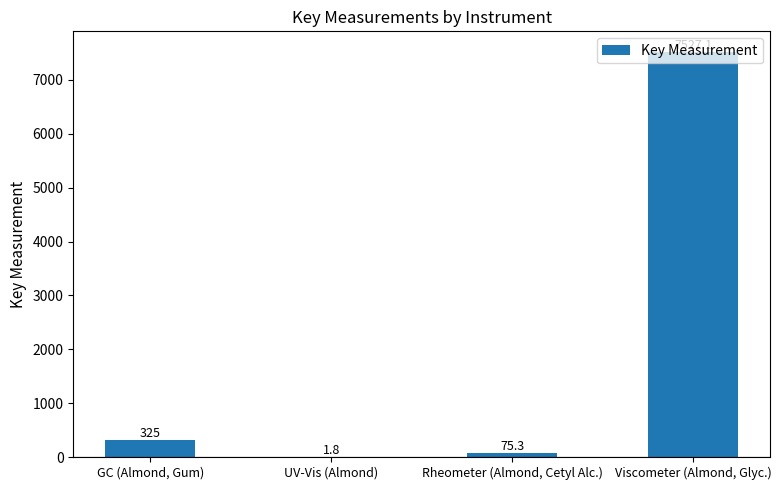

How many series are shown in this chart?

1